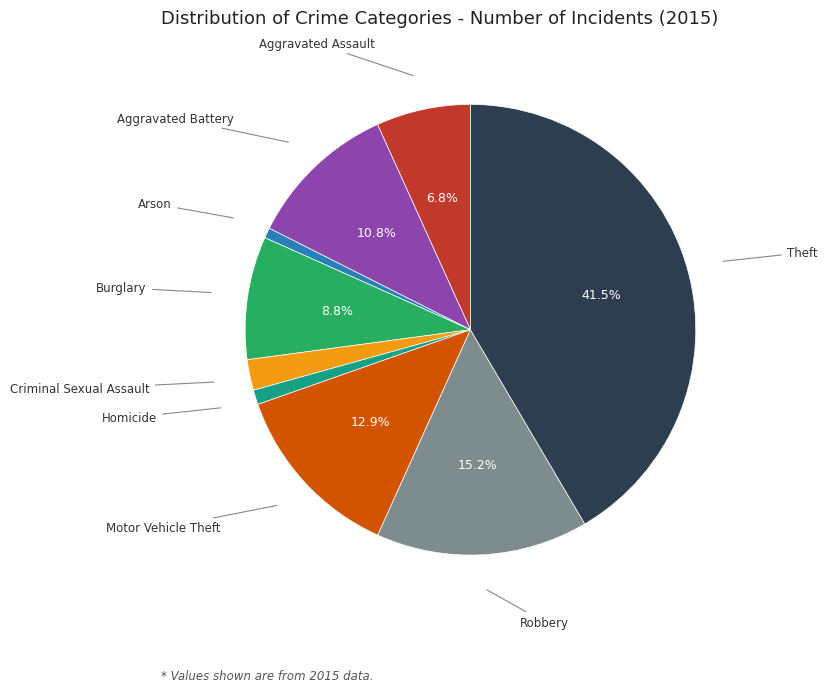

Is there a majority slice in this chart?

No